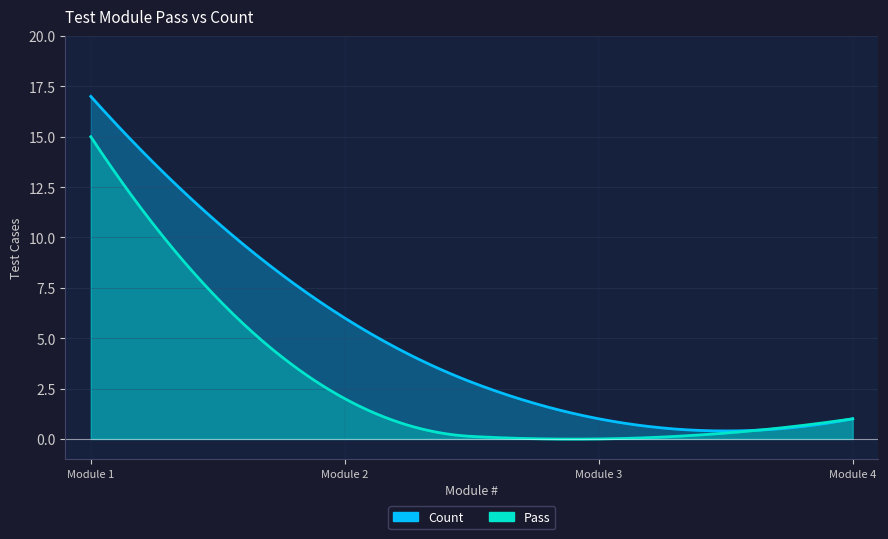

In Pass, how many points are lower than both neighbors (excluding endpoints)?

1